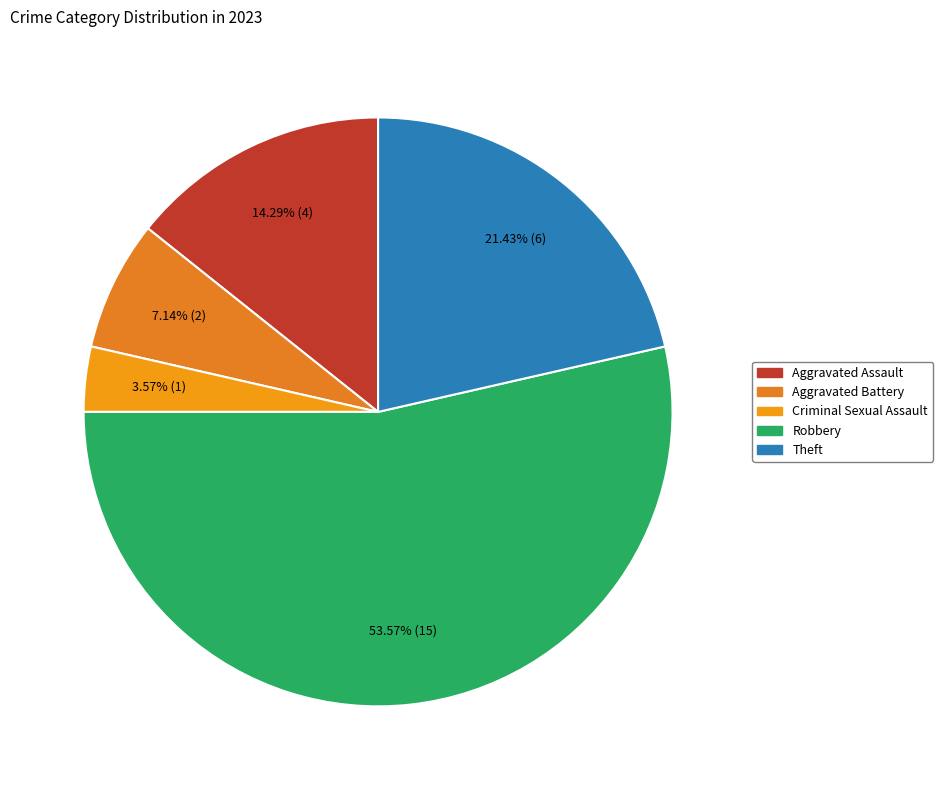

What percentage do Theft and Aggravated Assault together represent?

35.7%